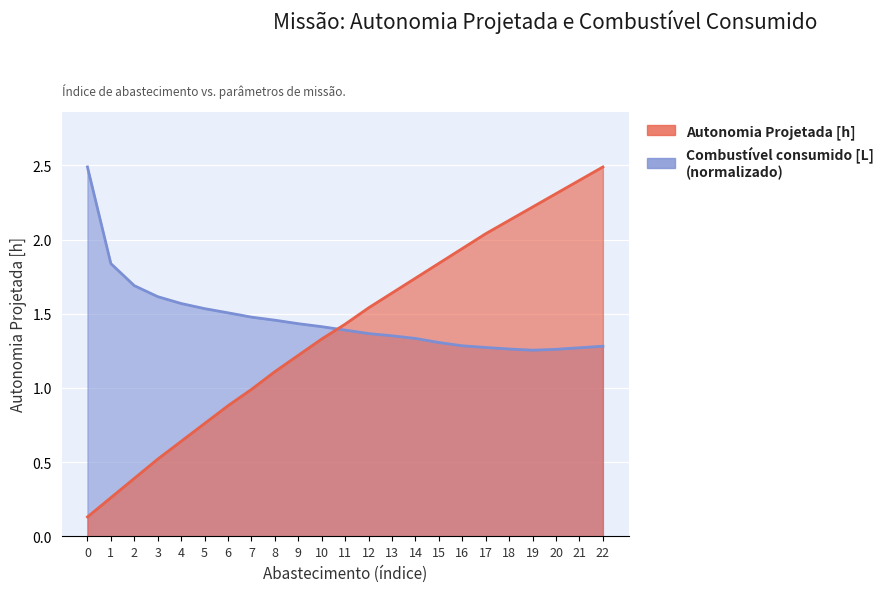

How many times do Autonomia Projetada [h] and Combustível consumido [L] cross each other?

1